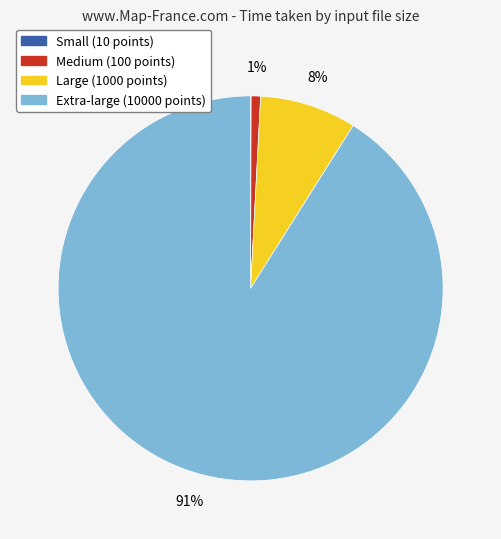

Is the sum of Medium (100 points) and Large (1000 points) greater than half?

No